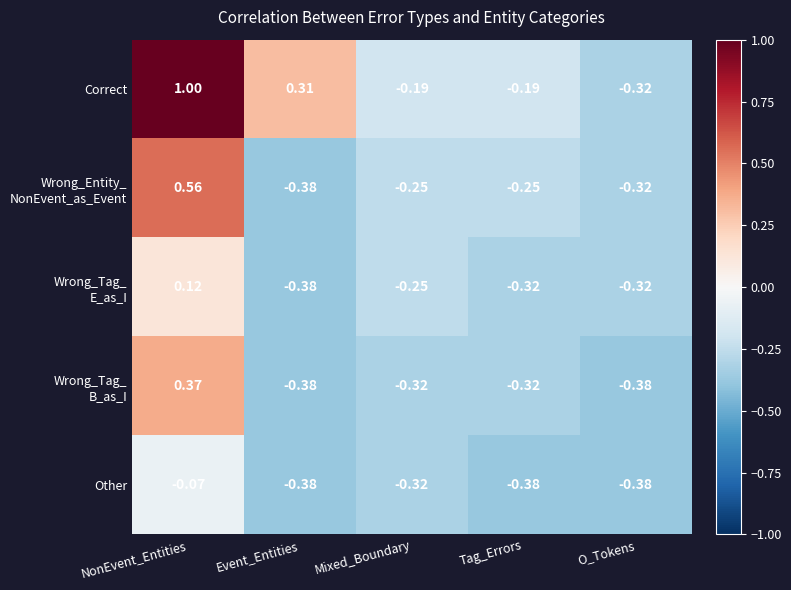

Which series has the widest spread of values?

Correct